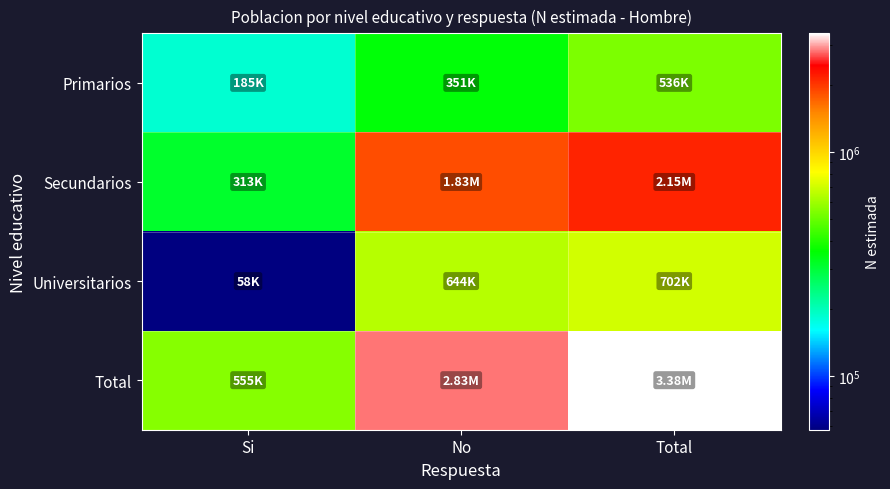

Reading left to right, transcribe all the data shown in this chart.

Primarios: Si=184581	No=351499	Total=536080
Secundarios: Si=312511	No=1833967	Total=2146478
Universitarios: Si=57532	No=644309	Total=701841
Total: Si=554623	No=2829777	Total=3384400